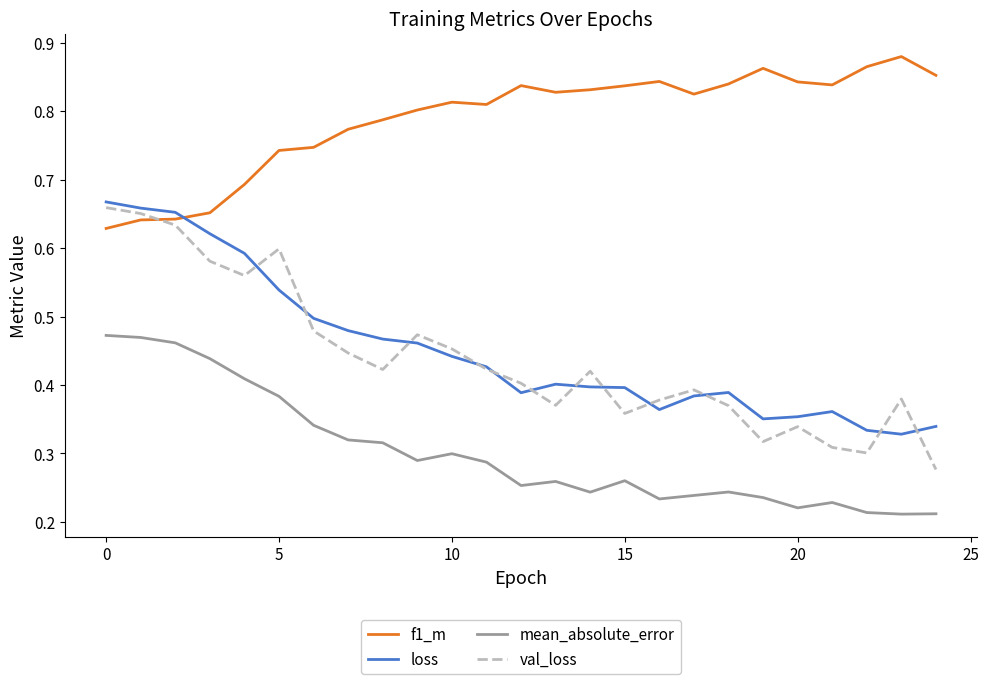

At how many categories does at least one series exceed 0?

25